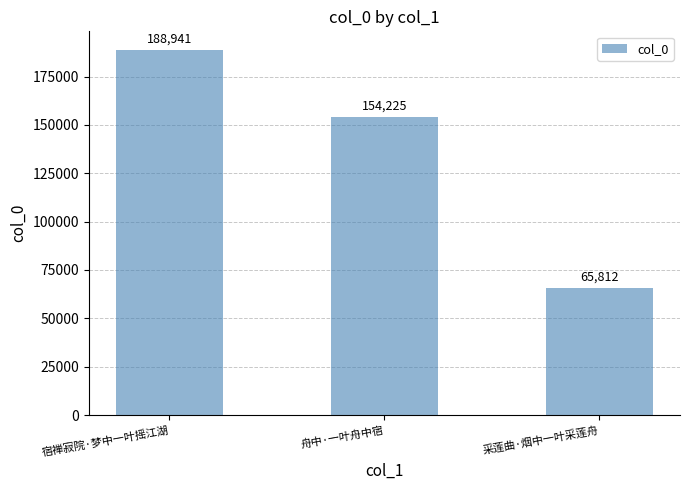

Reading left to right, transcribe all the data shown in this chart.

宿禅寂院·梦中一叶摇江湖=188941	舟中·一叶舟中宿=154225	采莲曲·烟中一叶采莲舟=65812